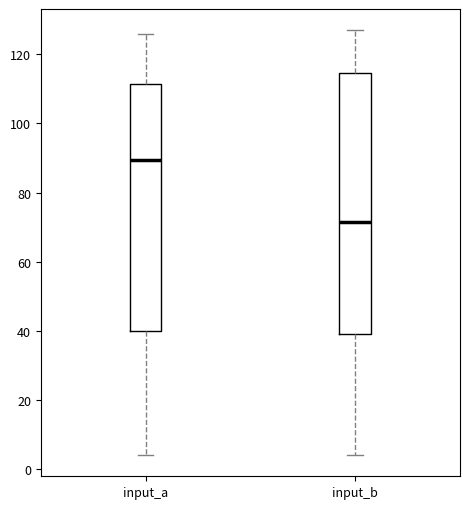

Reading left to right, transcribe this box plot: for each box, give where its median line is, the range the box spans, and where its two whiskers end, as read against the y-axis. The values are not printed on the chart, so give them approximately, as read against the axis.

input_a: median 90, box 40 to 112, whiskers 4 to 126
input_b: median 72, box 40 to 114, whiskers 4 to 128